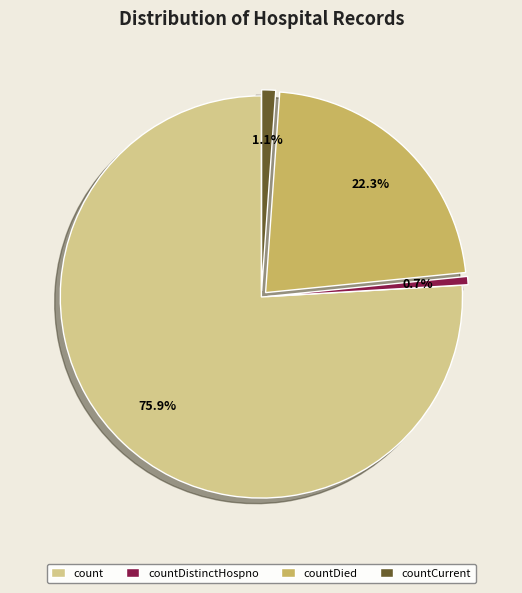

To the nearest percent, what is the difference between the countDistinctHospno and count slice percentages?

75%